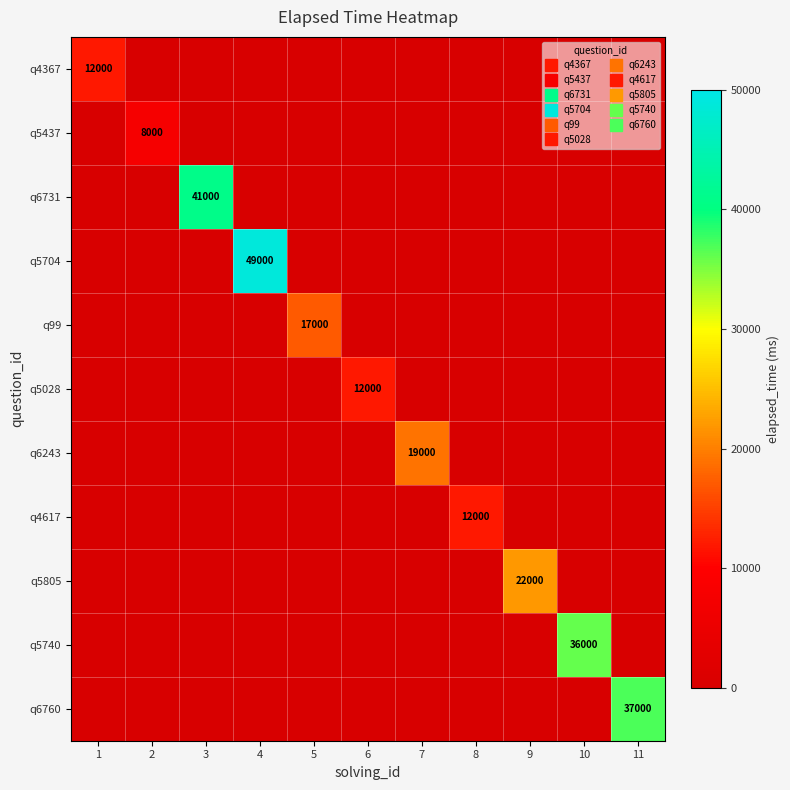

Rank the series by their maximum value, from highest to lowest.

q5704, q6731, q6760, q5740, q5805, q6243, q99, q4367, q5028, q4617, q5437